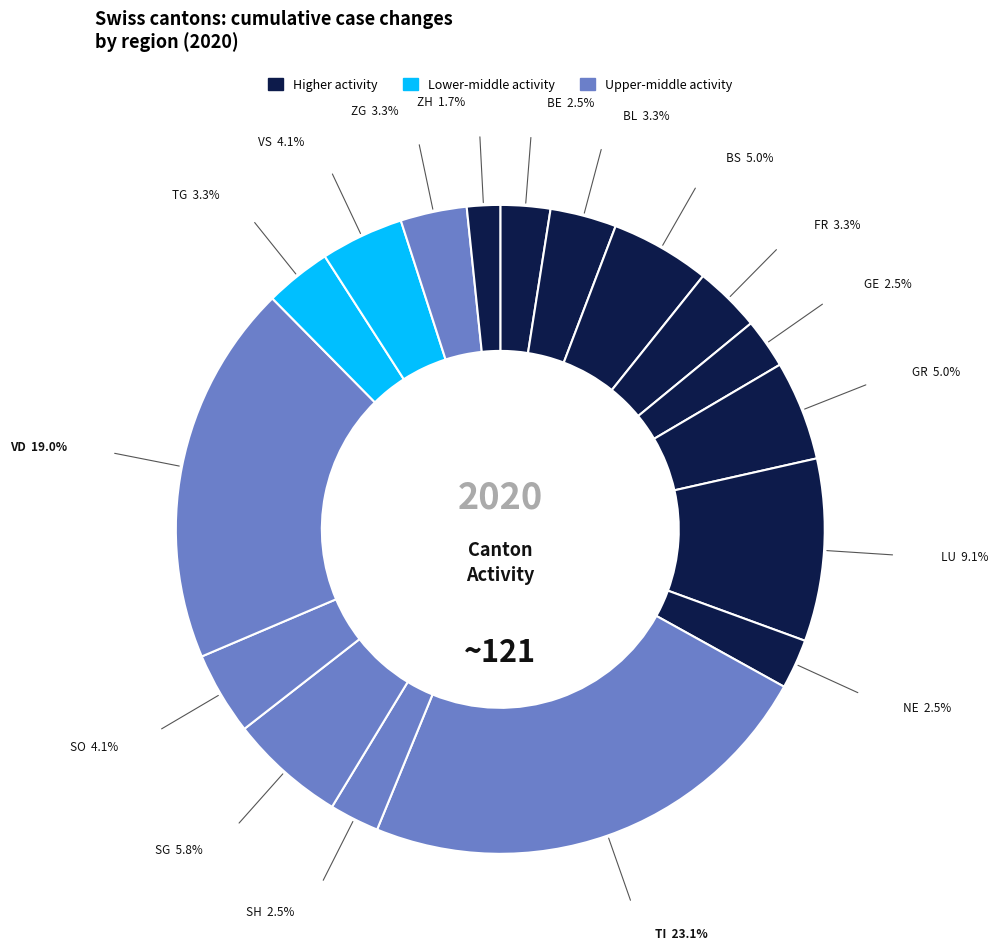

Between ZH and ZG, which is larger?

ZG